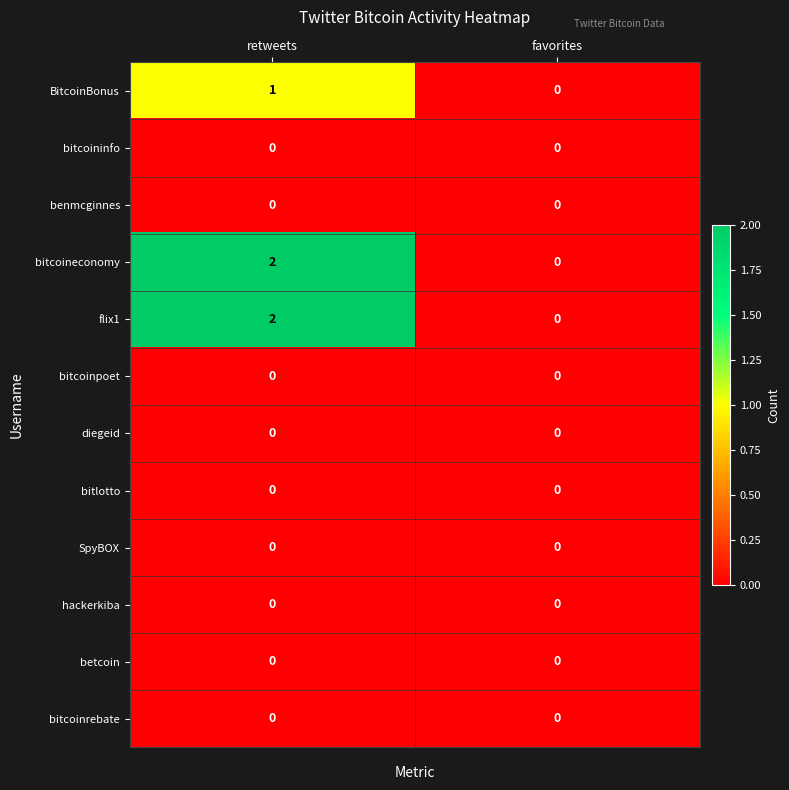

Is the value of benmcginnes at favorites greater than the value of flix1 at retweets?

No